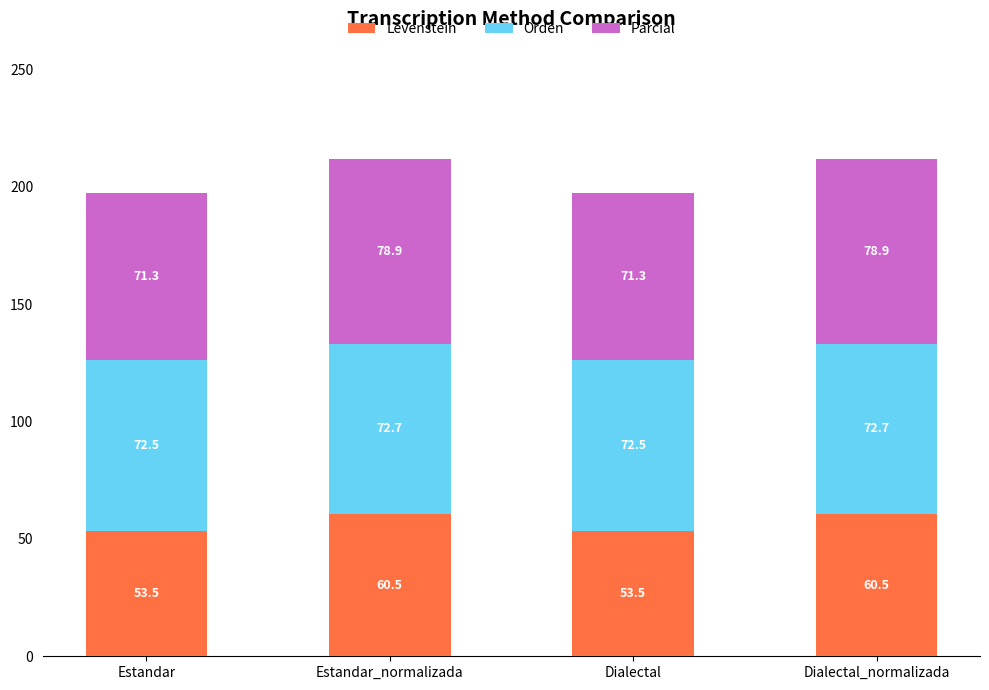

Reading left to right, what are the values for Levenstein?

53.5	60.5	53.5	60.5